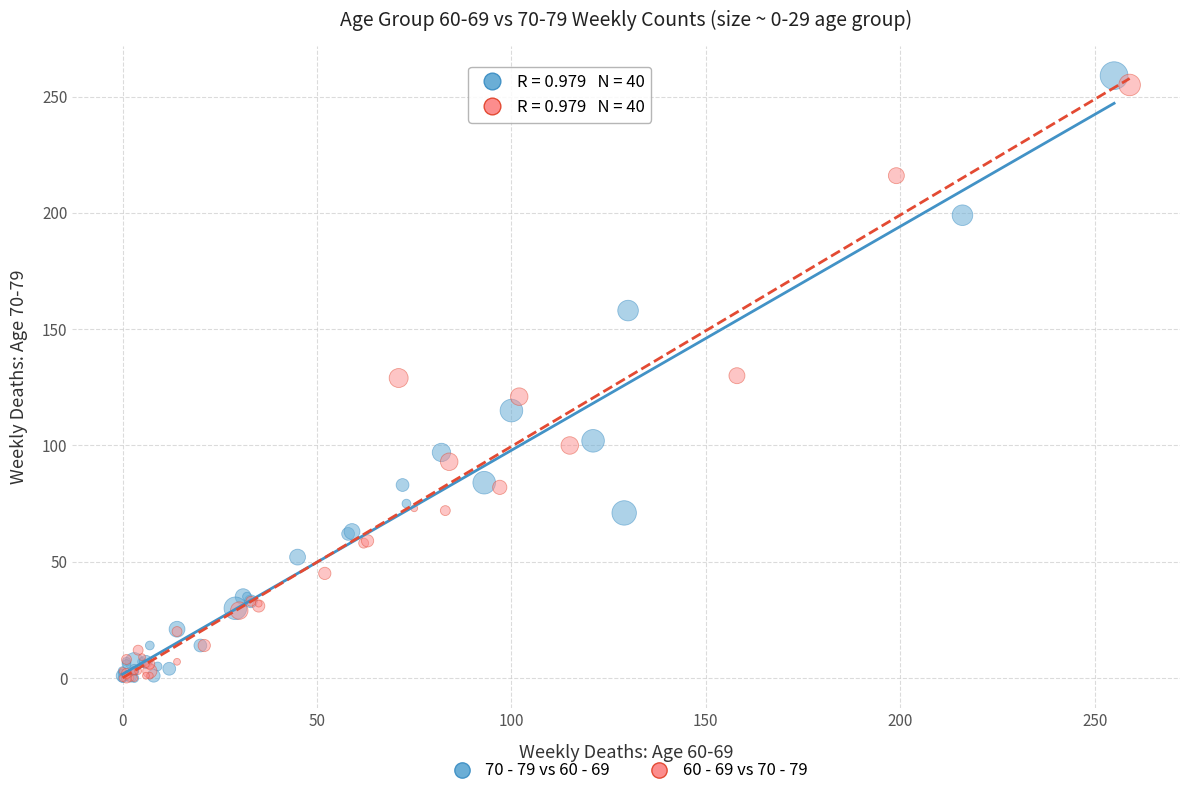

What are all the series names shown in the legend?

70 - 79 vs 60 - 69, 60 - 69 vs 70 - 79